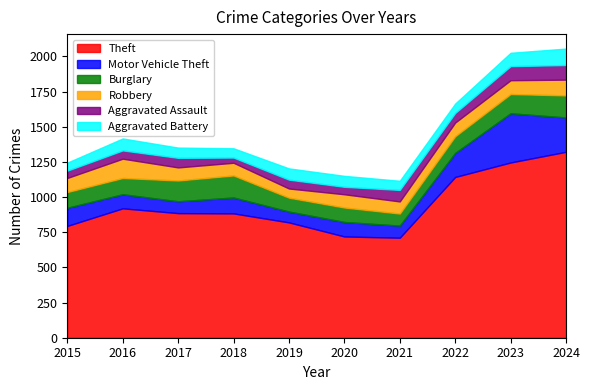

Read the Aggravated Battery value at 2015.

57